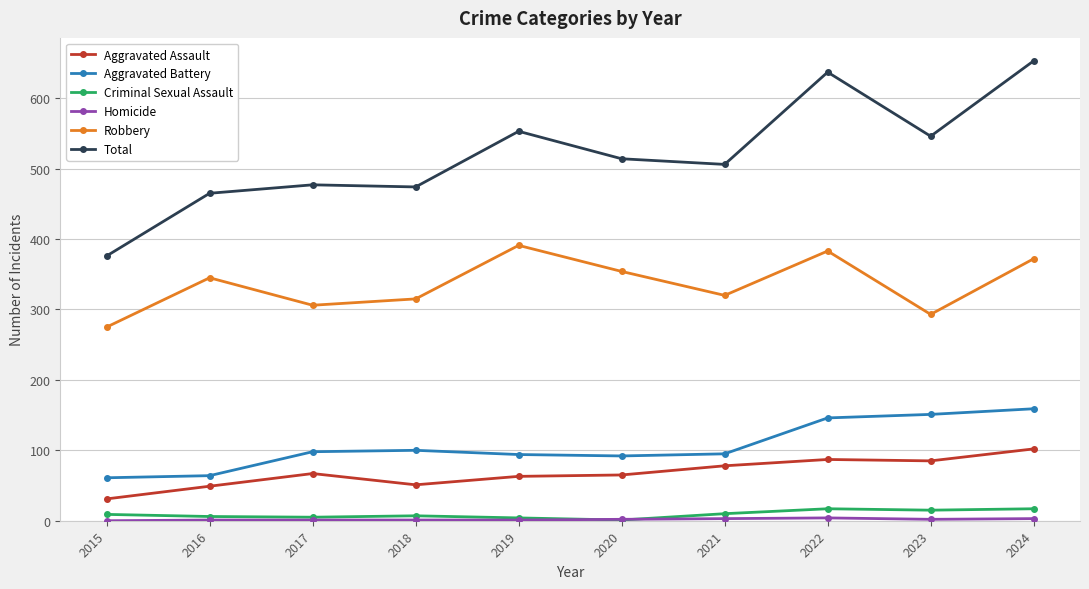

At which label does Total reach its minimum?

2015